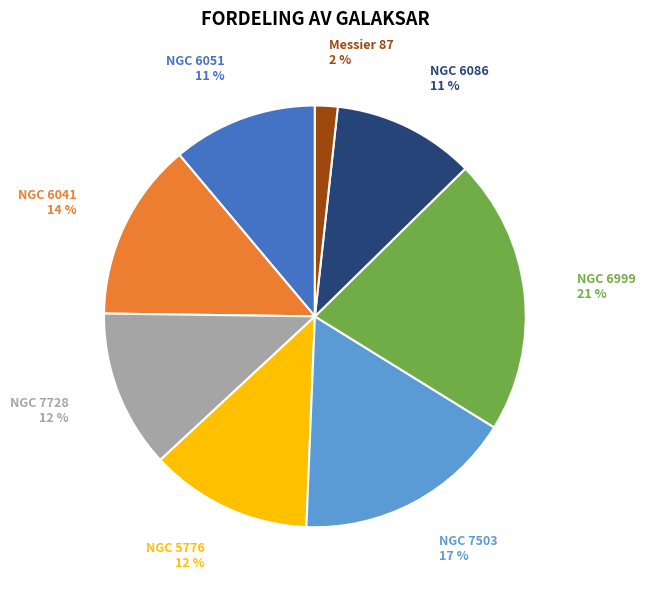

To the nearest percent, what percentage of the pie is Messier 87?

2%